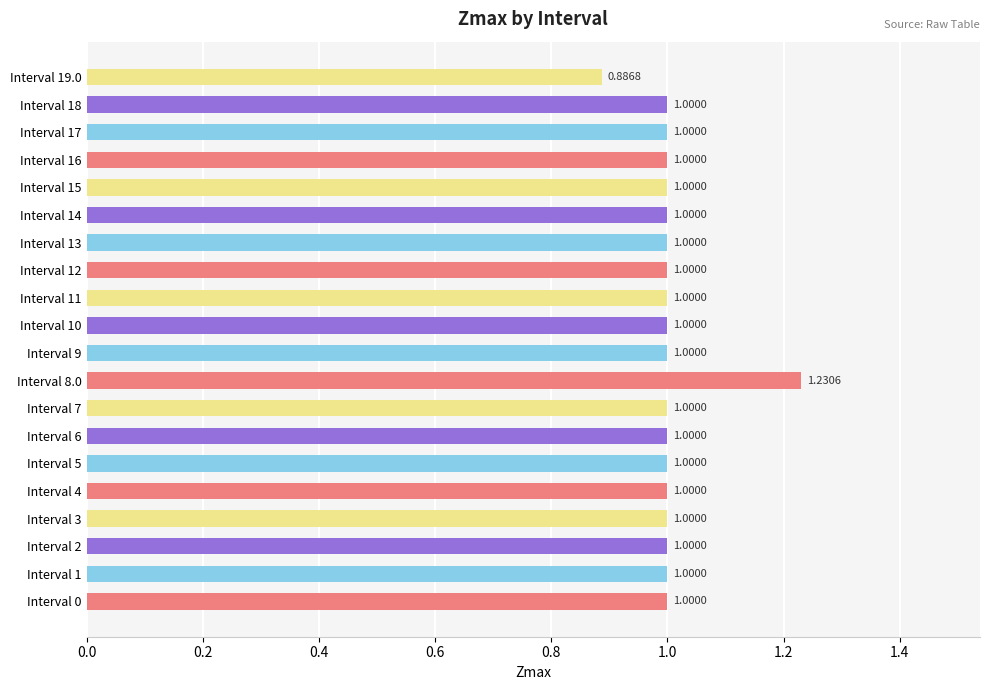

What is the sum of all values?

20.1